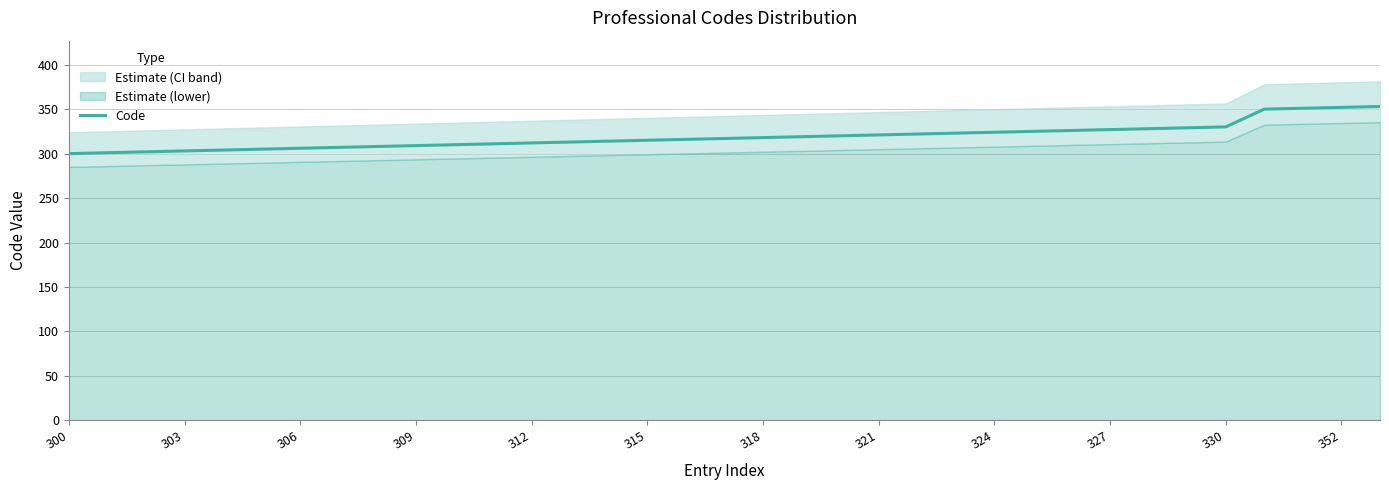

What is the minimum value shown in the chart?

300